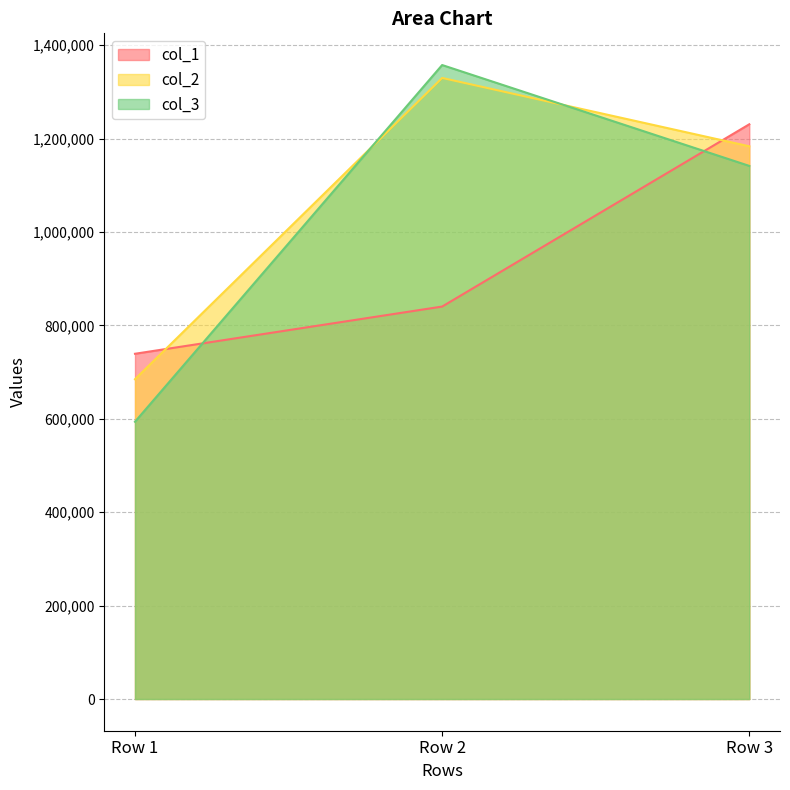

Rank the series by their maximum value, from lowest to highest.

col_1, col_2, col_3